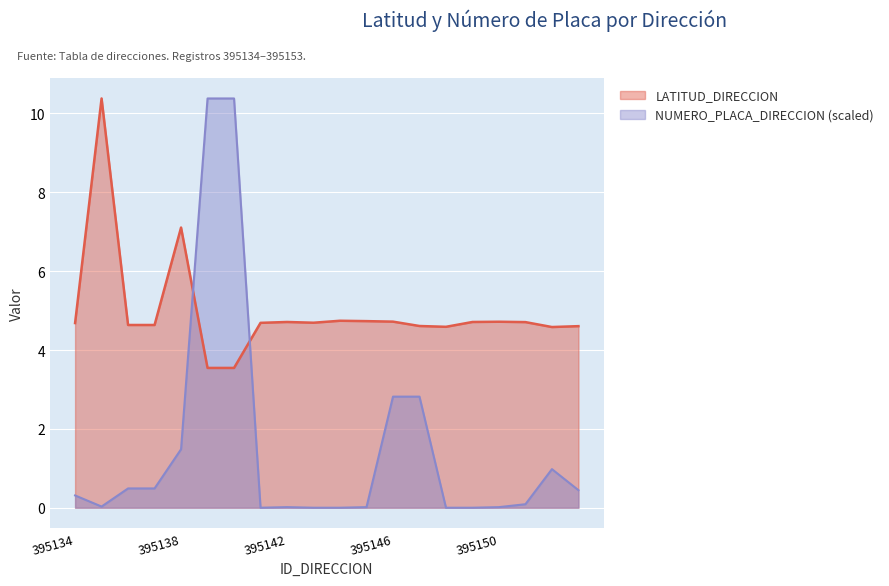

What is the difference between the LATITUD_DIRECCION values at 395152 and 395141?

0.1